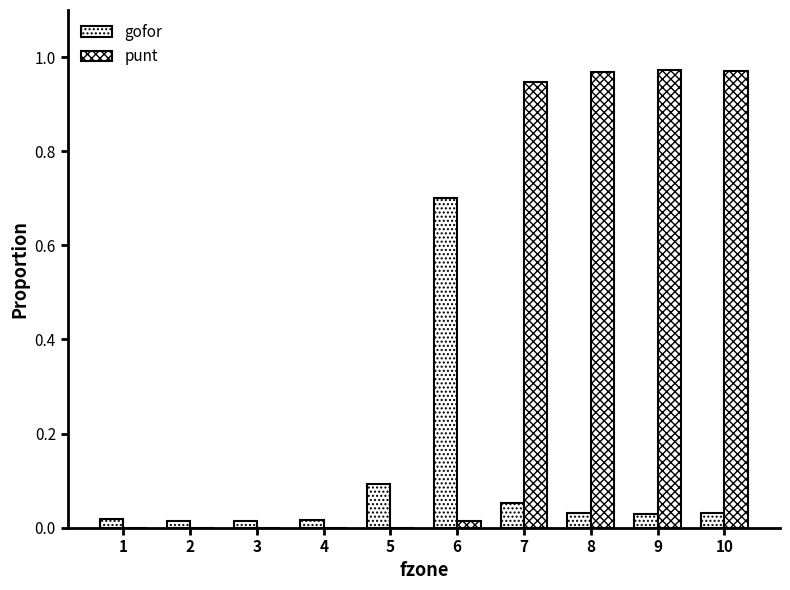

Reading left to right, extract all data points from this chart.

gofor: 1=0.0	2=0.0	3=0.0	4=0.0	5=0.1	6=0.7	7=0.1	8=0.0	9=0.0	10=0.0
punt: 1=0.0	2=0.0	3=0.0	4=0.0	5=0.0	6=0.0	7=0.9	8=1.0	9=1.0	10=1.0